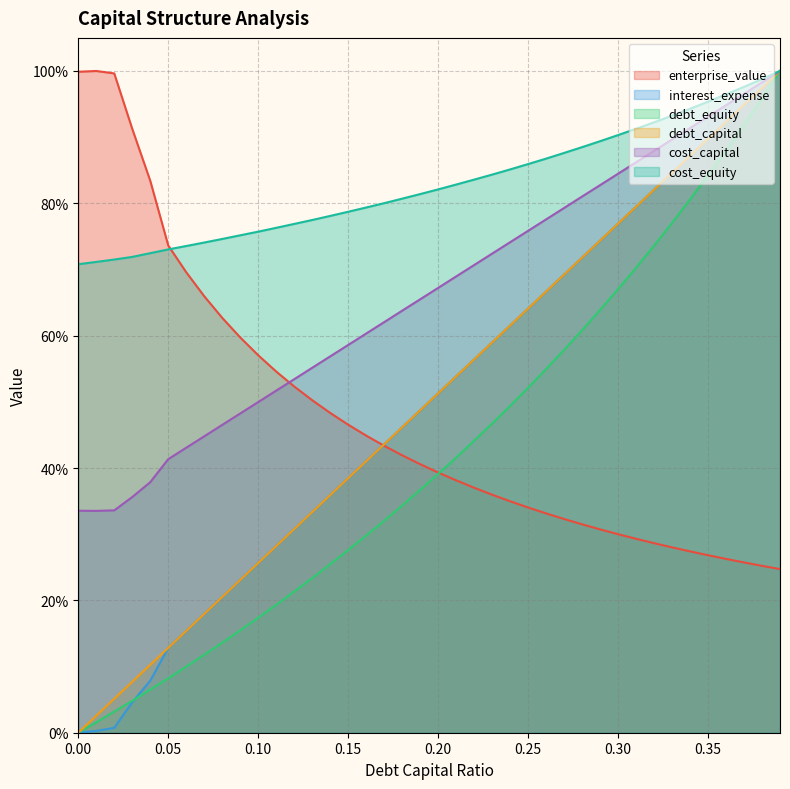

What are all the series names shown in the legend?

enterprise_value, interest_expense, debt_equity, debt_capital, cost_capital, cost_equity